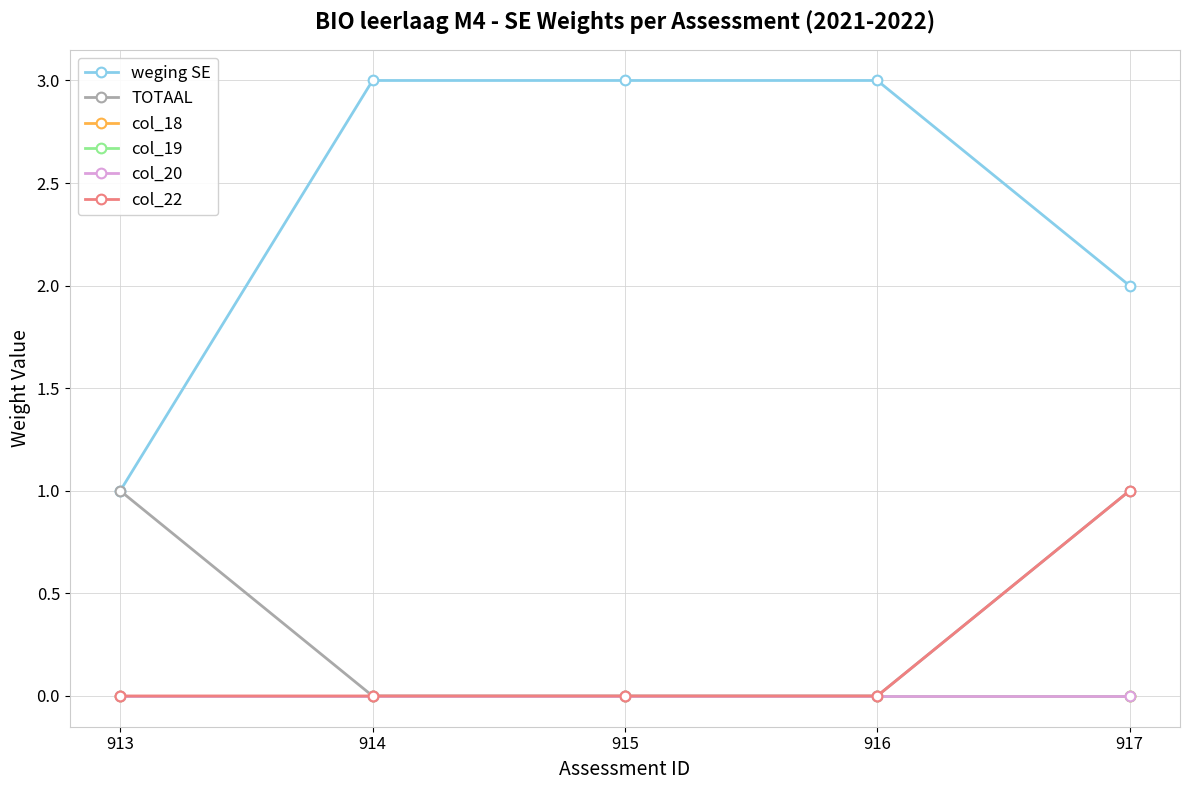

True or false: col_19 has more than 1 points higher than both neighbors.

False